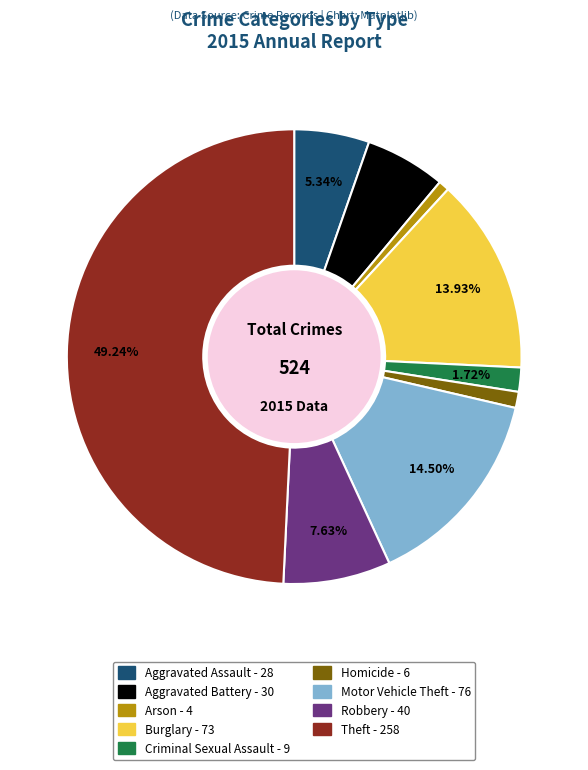

Does Homicide account for over 50% of the chart?

No